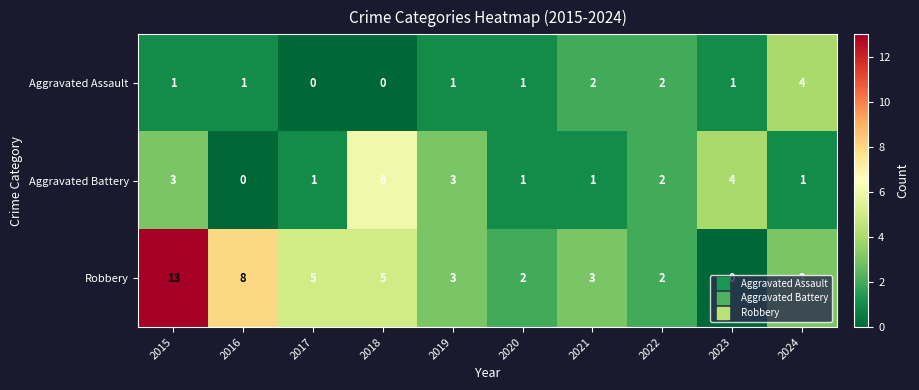

How many categories are shown in the chart?

10